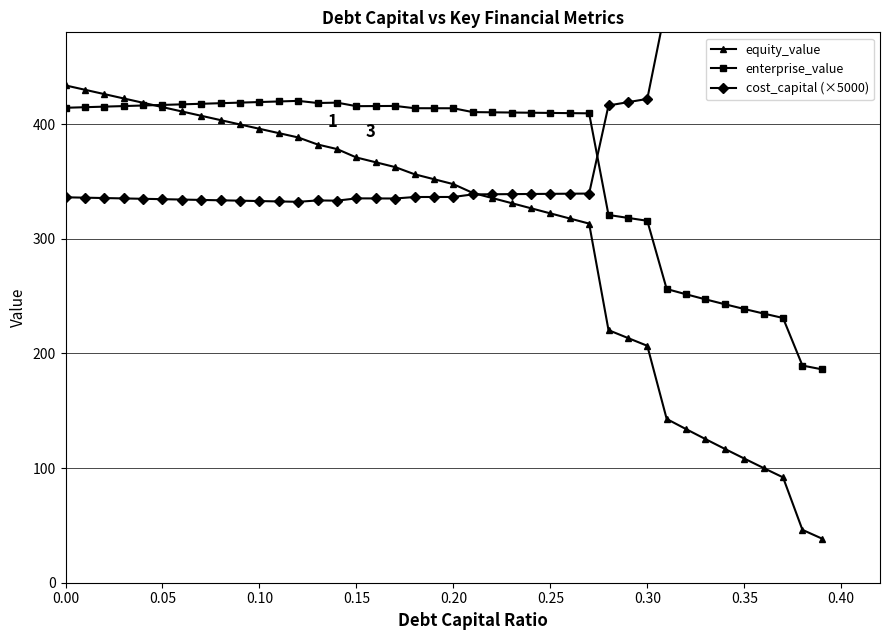

Reading left to right, what are all the values shown in this chart?

equity_value: 433.7	429.9	426.1	422.3	418.6	414.8	411.0	407.2	403.4	399.6	395.9	392.1	388.3	382.2	378.2	370.9	366.7	362.5	356.2	351.9	347.6	340.0	335.5	331.0	326.6	322.1	317.7	313.2	220.3	213.4	206.6	142.8	134.0	125.3	116.7	108.3	100.0	91.9	46.1	38.5
enterprise_value: 414.2	414.7	415.2	415.7	416.2	416.7	417.2	417.7	418.2	418.7	419.2	419.7	420.2	418.4	418.7	415.6	415.7	415.8	413.8	413.8	413.8	410.4	410.2	410.1	409.9	409.7	409.5	409.4	320.7	318.2	315.6	256.1	251.5	247.1	242.9	238.7	234.7	230.9	189.4	186.1
cost_capital (×5000): 336.1	335.8	335.5	335.2	334.8	334.5	334.2	333.8	333.5	333.2	332.9	332.5	332.2	333.4	333.2	335.2	335.1	335.1	336.4	336.4	336.4	338.7	338.8	338.9	339.0	339.1	339.3	339.4	416.2	419.1	421.9	505.7	513.8	521.9	530.0	538.1	546.2	554.3	662.3	672.9